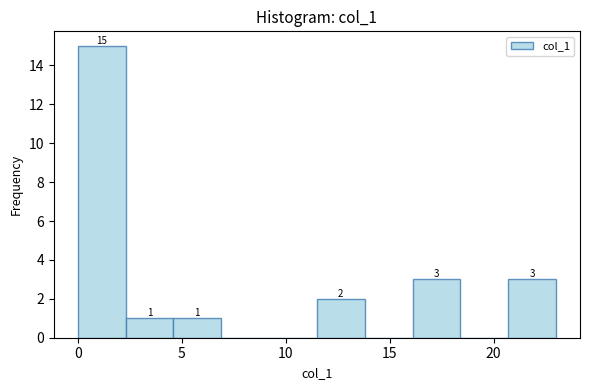

Which range on the x-axis has the tallest bar?

0.0 to 2.3